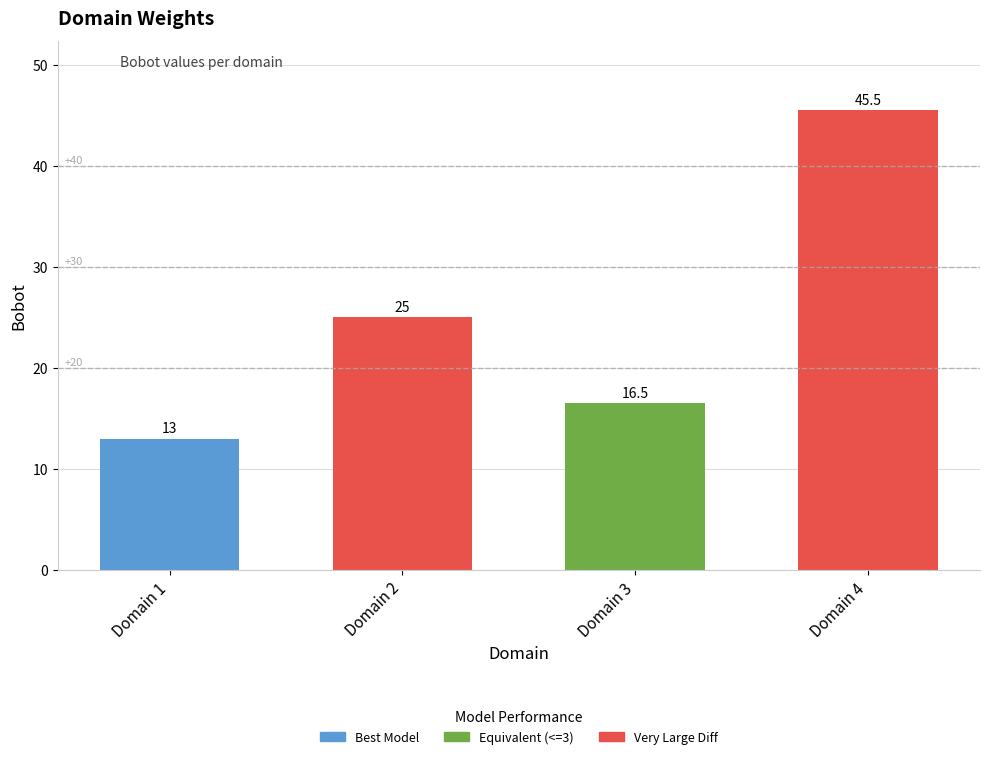

At which category does the chart reach its peak across all series?

Domain 4